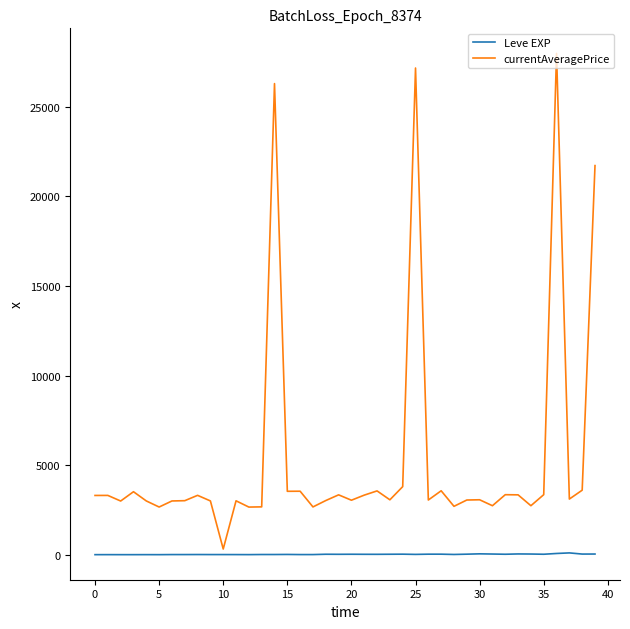

What is the highest value of the Leve EXP series?

99